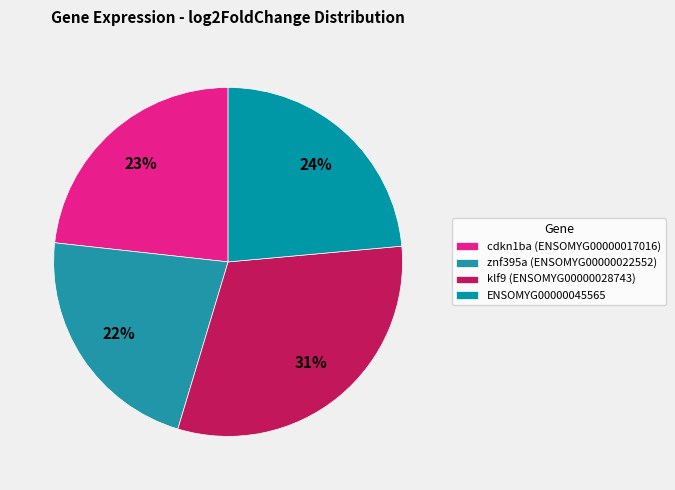

To the nearest percent, what is the combined percentage of znf395a (ENSOMYG00000022552) and cdkn1ba (ENSOMYG00000017016)?

45%